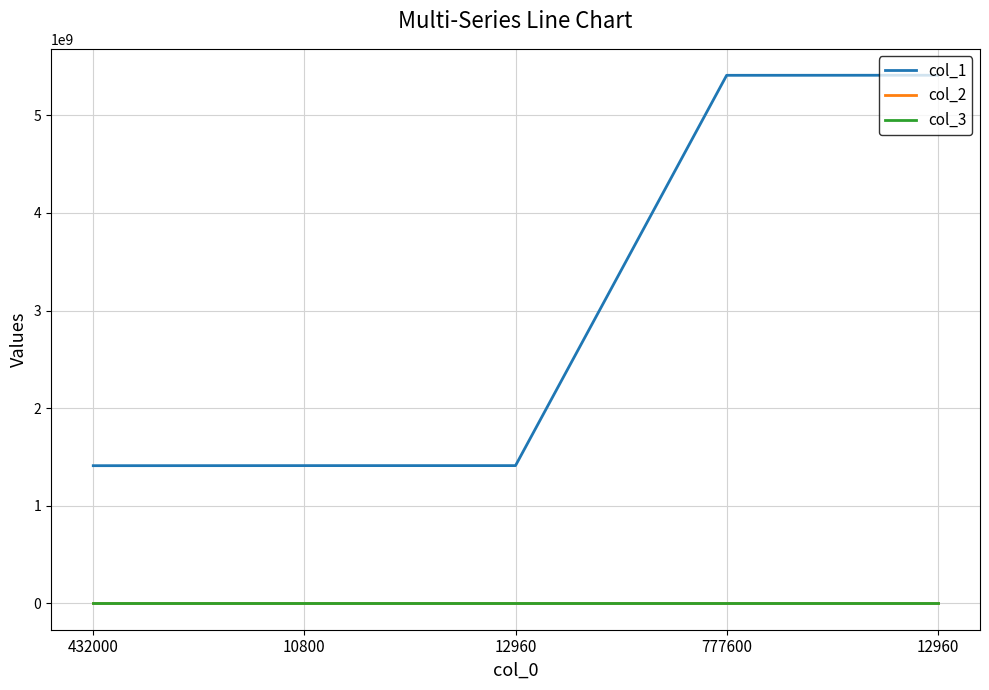

Where is the first local minimum for col_2?

777600